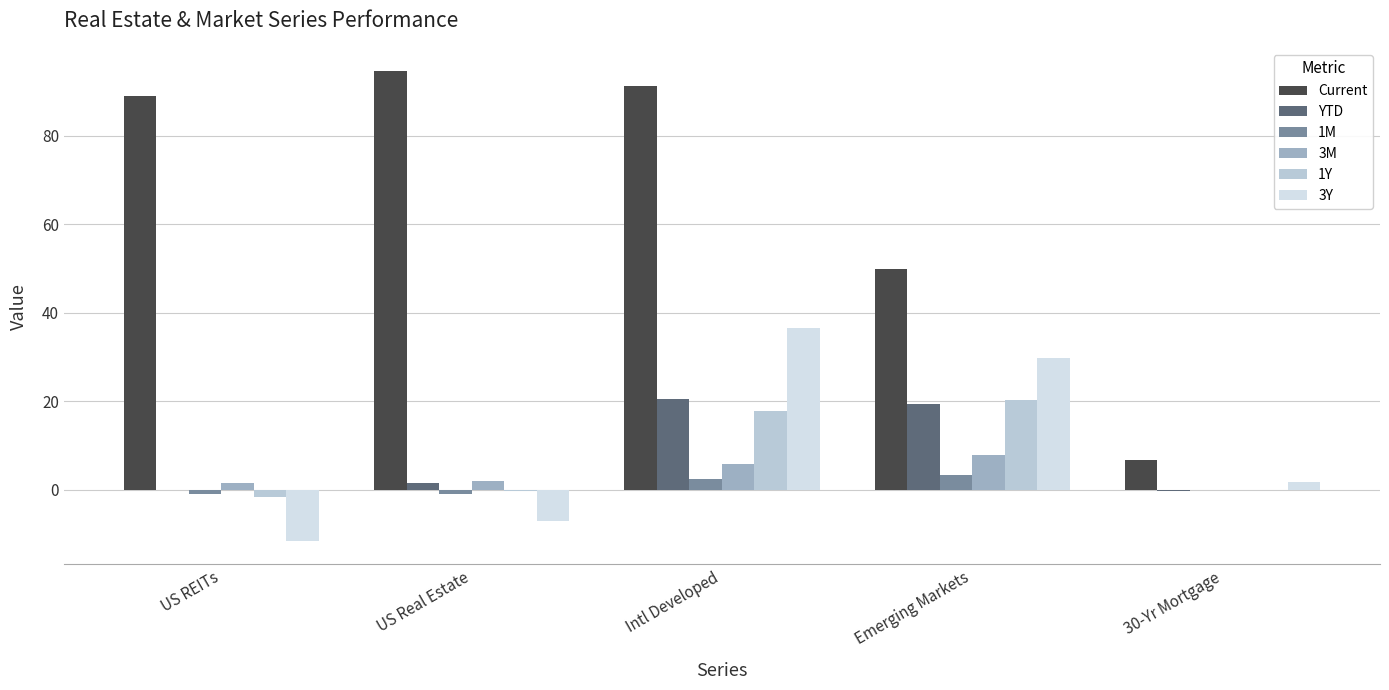

Count the number of categories in the chart.

5